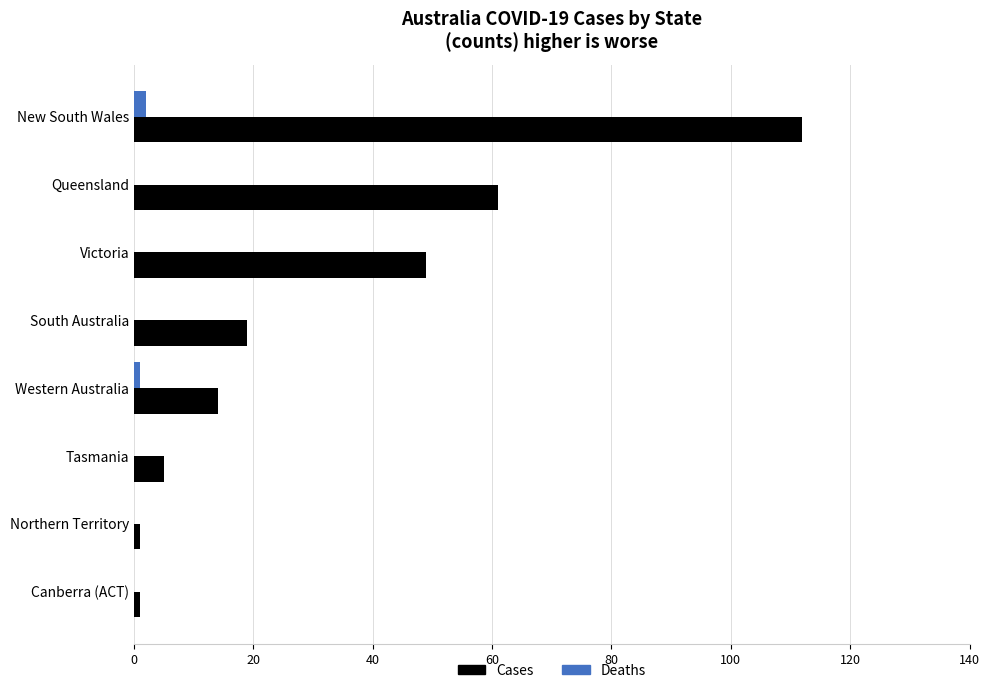

At which category is the sum across all series the highest?

New South Wales